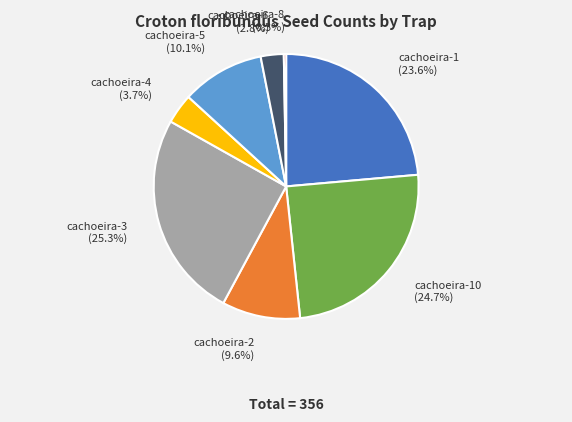

Is there a majority slice in this chart?

No